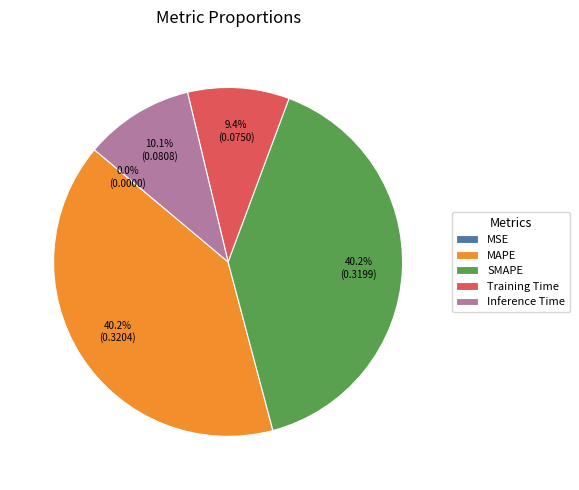

Is it true that MAPE is 46% of the pie?

False